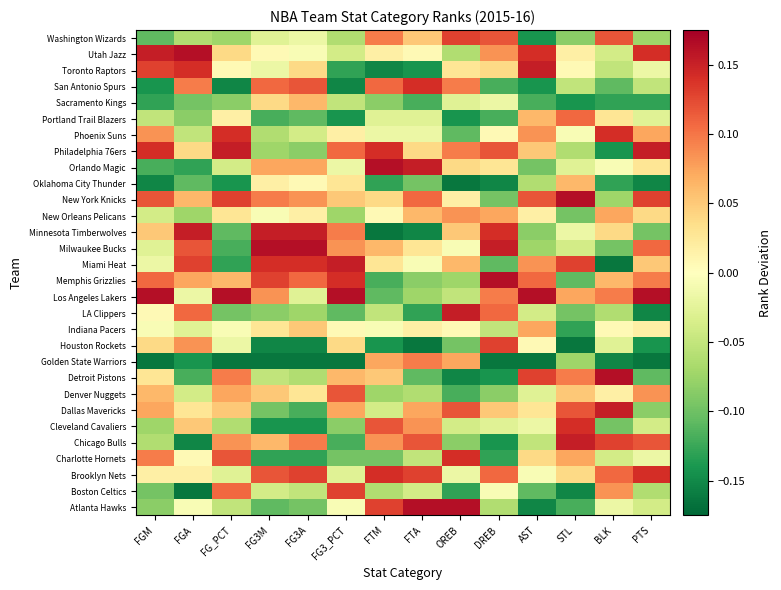

Between FG_PCT and FG3M, which series saw the biggest shift?

Milwaukee Bucks